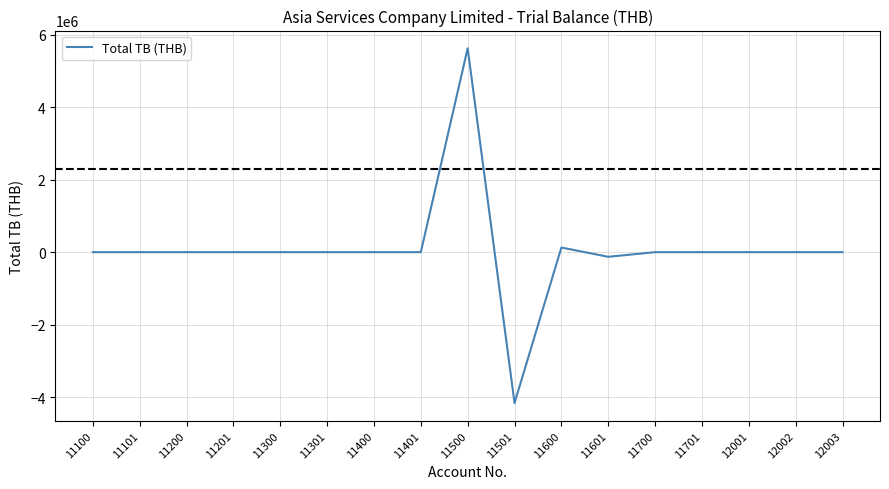

What is the difference between the maximum and minimum values?

9782513.1